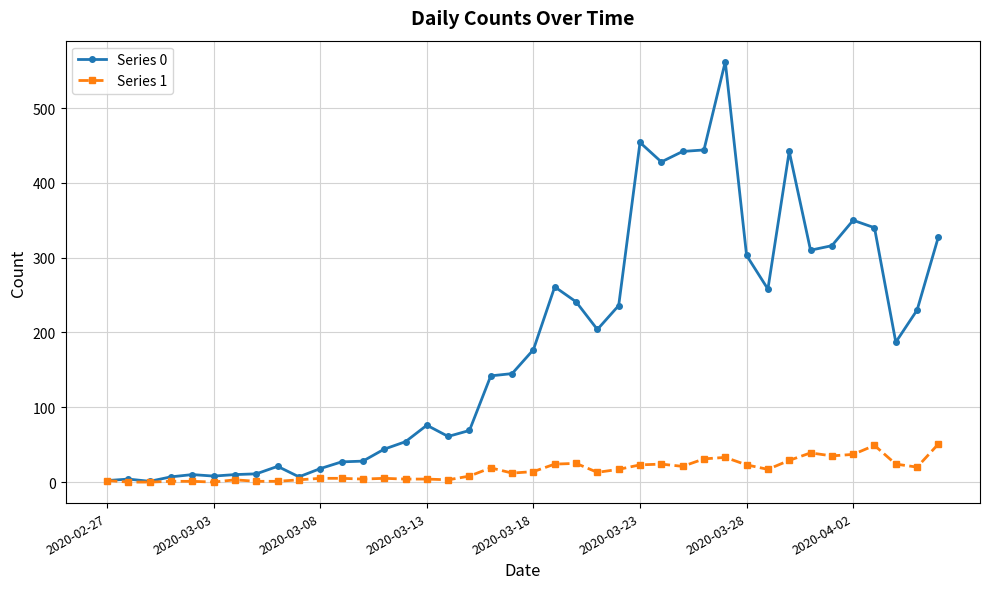

Which series has the largest total across all categories?

Series 0